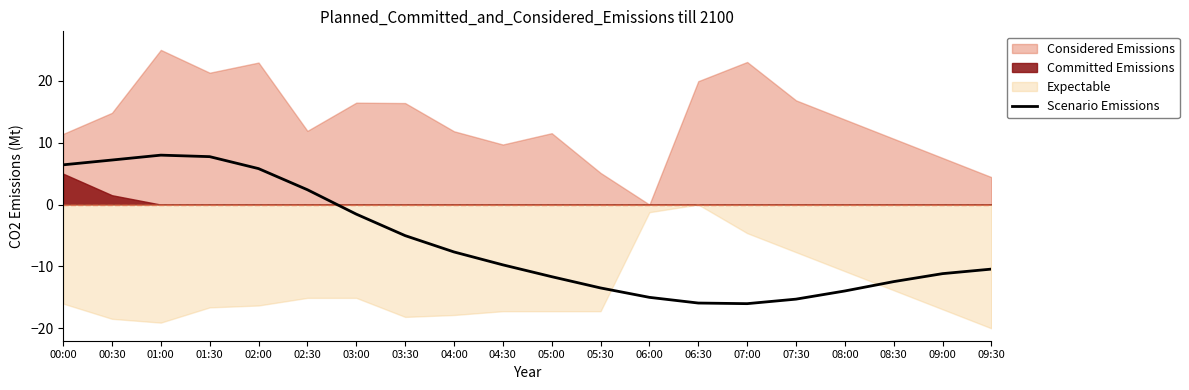

What is the sum of all values?

-121.7